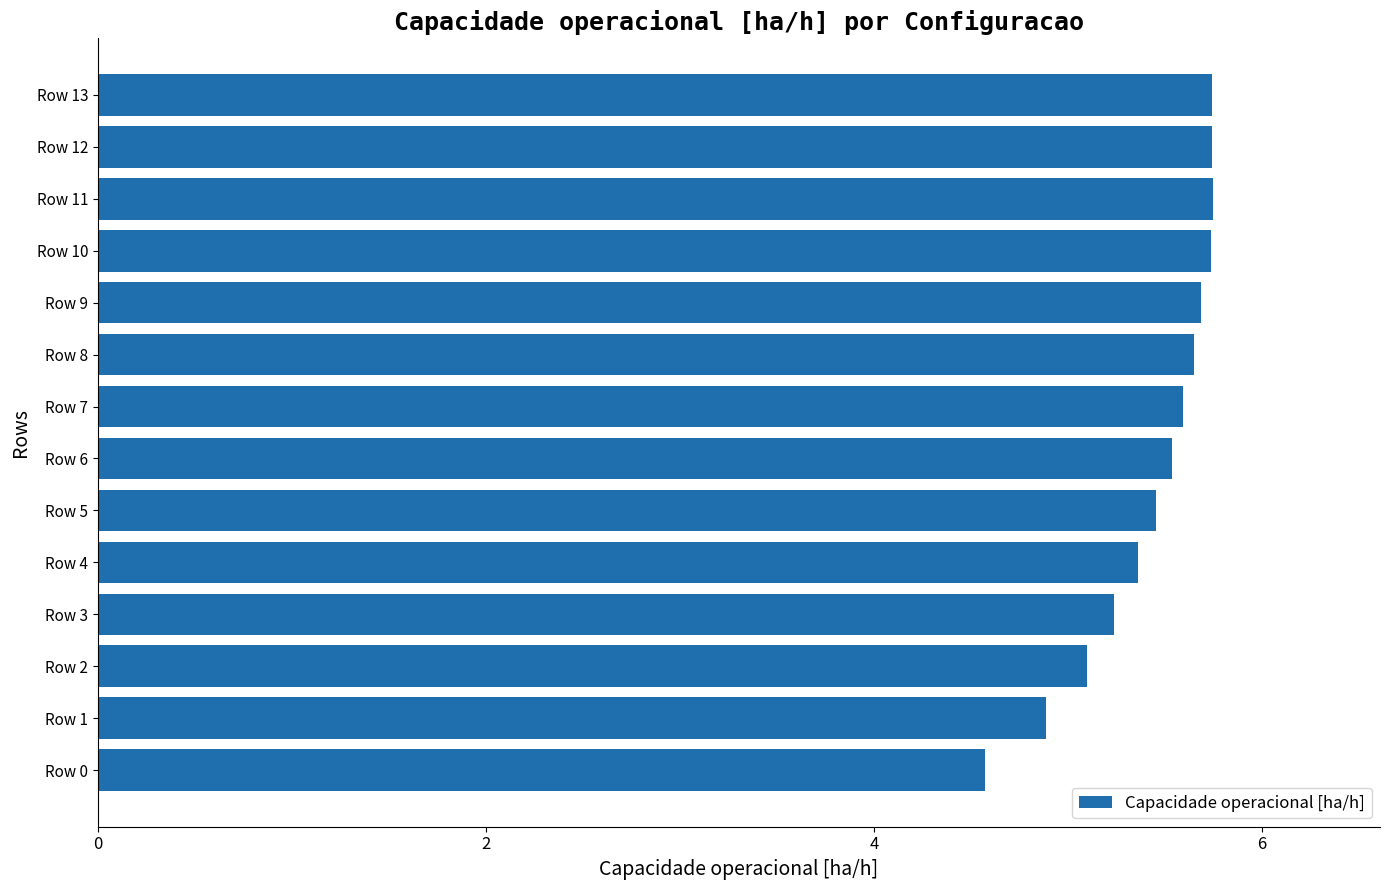

Between Row 3 and Row 13, which is larger?

Row 13